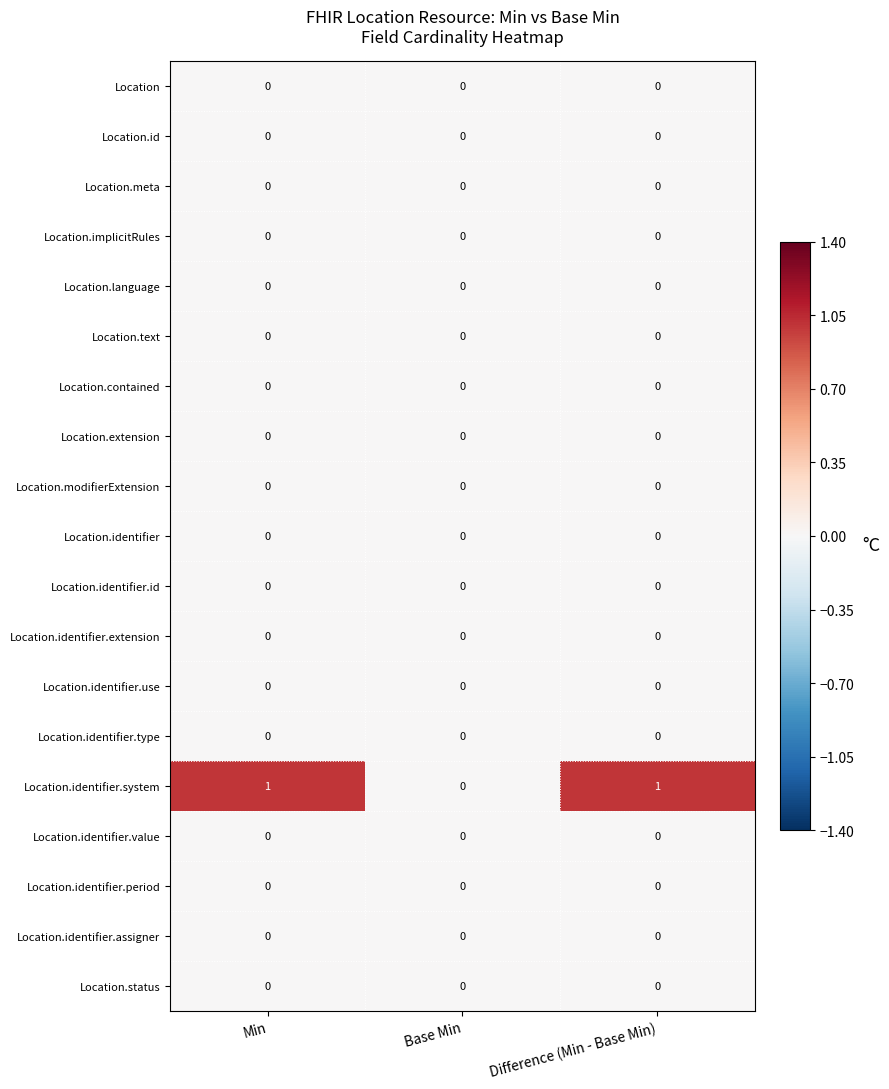

Which series changed the most between Min and Base Min?

Location.identifier.system